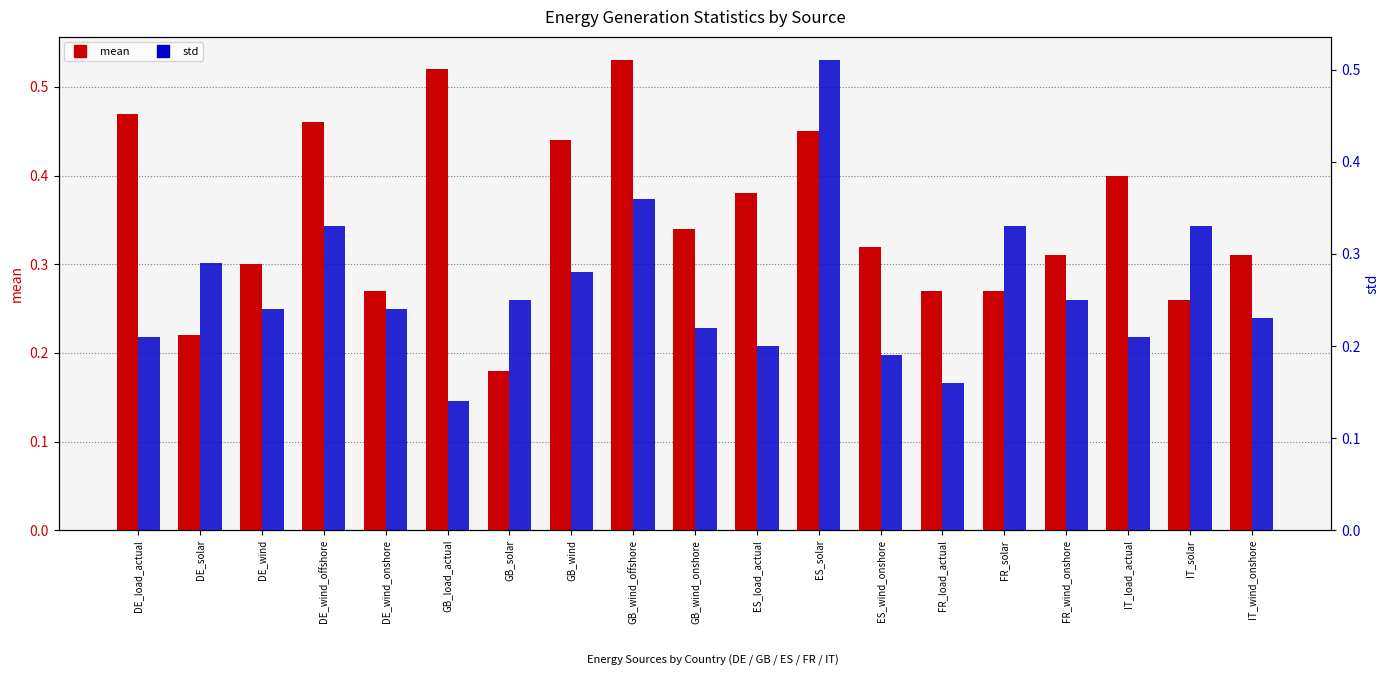

At which label is std closest to 0?

GB_load_actual